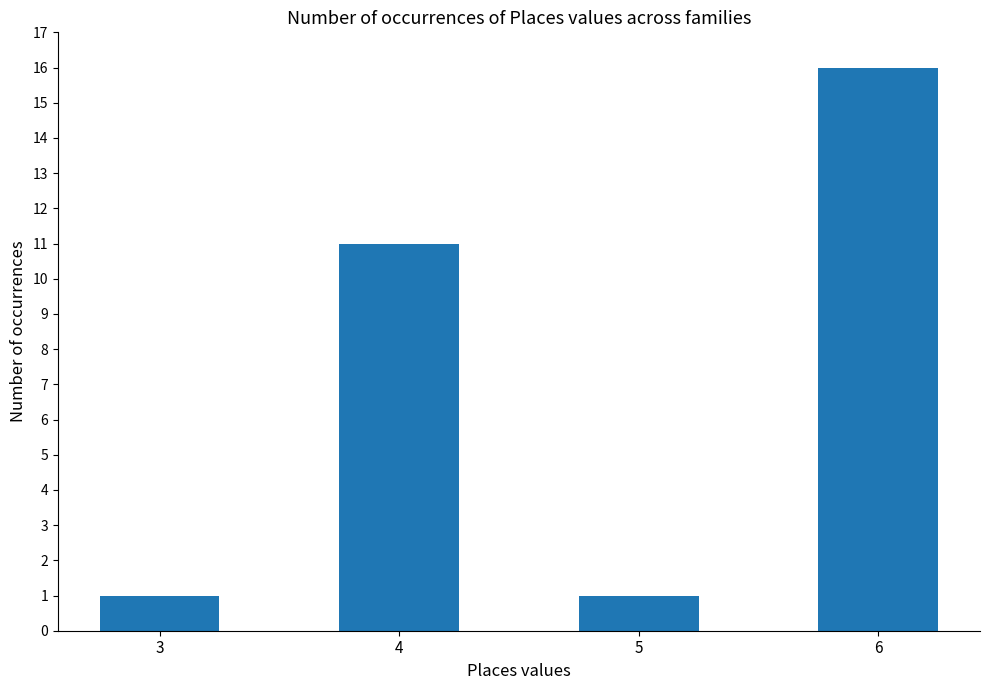

What is the smallest value displayed?

1